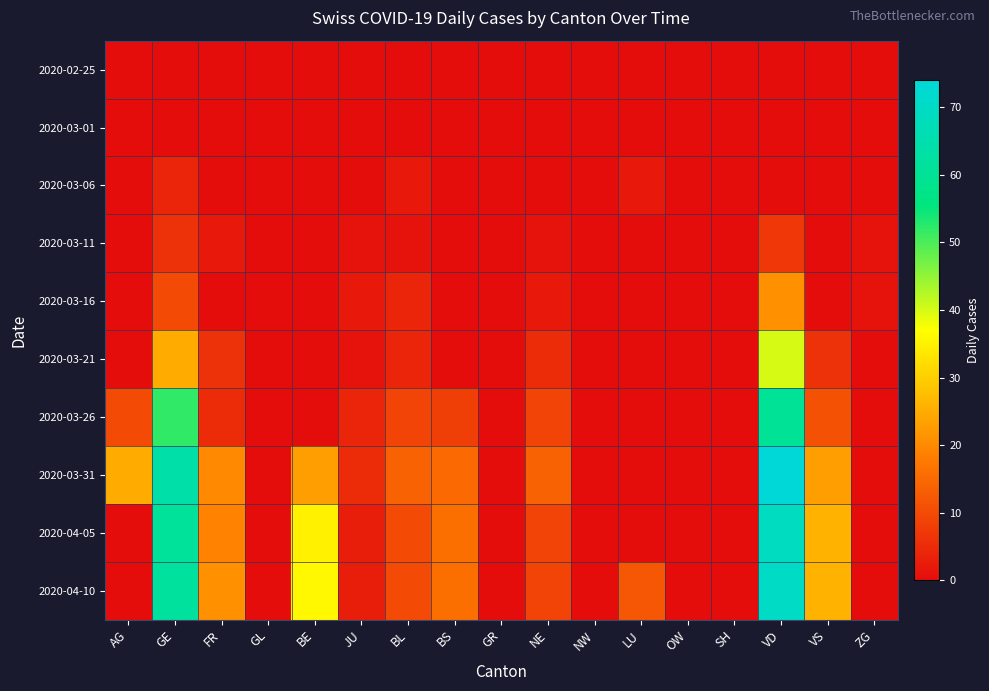

Reading right to left, extract all data points from this chart.

2020-02-25: ZG=0	VS=0	VD=0	SH=0	OW=0	LU=0	NW=0	NE=0	GR=0	BS=0	BL=0	JU=0	BE=0	GL=0	FR=0	GE=0	AG=0
2020-03-01: ZG=0	VS=0	VD=0	SH=0	OW=0	LU=0	NW=0	NE=0	GR=0	BS=0	BL=0	JU=0	BE=0	GL=0	FR=0	GE=0	AG=0
2020-03-06: ZG=0	VS=0	VD=0	SH=0	OW=0	LU=2	NW=0	NE=0	GR=0	BS=0	BL=2	JU=0	BE=0	GL=0	FR=0	GE=4	AG=0
2020-03-11: ZG=1	VS=0	VD=7	SH=0	OW=0	LU=0	NW=0	NE=1	GR=0	BS=0	BL=1	JU=1	BE=0	GL=0	FR=2	GE=6	AG=0
2020-03-16: ZG=1	VS=0	VD=21	SH=0	OW=0	LU=0	NW=0	NE=2	GR=0	BS=0	BL=4	JU=2	BE=0	GL=0	FR=0	GE=10	AG=0
2020-03-21: ZG=0	VS=6	VD=40	SH=0	OW=0	LU=0	NW=0	NE=5	GR=0	BS=0	BL=4	JU=1	BE=0	GL=0	FR=6	GE=25	AG=0
2020-03-26: ZG=0	VS=11	VD=60	SH=0	OW=0	LU=0	NW=0	NE=9	GR=0	BS=8	BL=9	JU=4	BE=0	GL=0	FR=5	GE=52	AG=10
2020-03-31: ZG=0	VS=23	VD=74	SH=0	OW=0	LU=0	NW=0	NE=14	GR=0	BS=15	BL=14	JU=5	BE=23	GL=0	FR=20	GE=64	AG=25
2020-04-05: ZG=0	VS=26	VD=69	SH=0	OW=0	LU=0	NW=0	NE=9	GR=0	BS=16	BL=10	JU=3	BE=35	GL=0	FR=19	GE=61	AG=0
2020-04-10: ZG=0	VS=26	VD=70	SH=0	OW=0	LU=12	NW=0	NE=9	GR=0	BS=16	BL=10	JU=3	BE=36	GL=0	FR=21	GE=62	AG=0